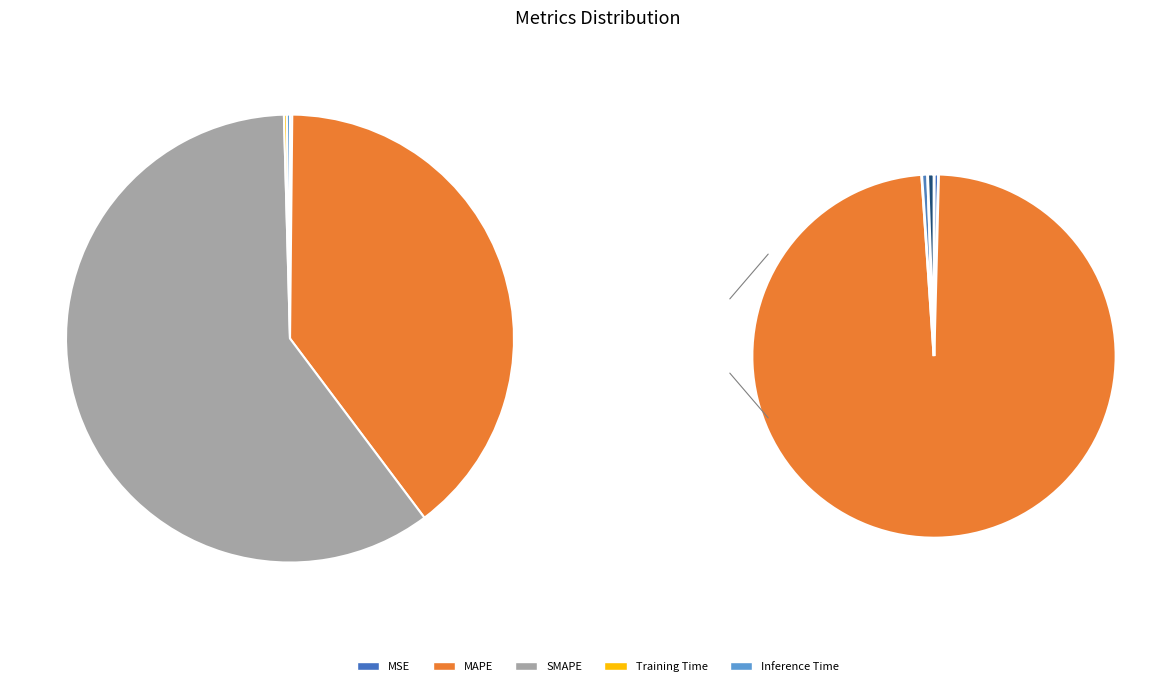

True or false: MSE accounts for 0% of the total.

True